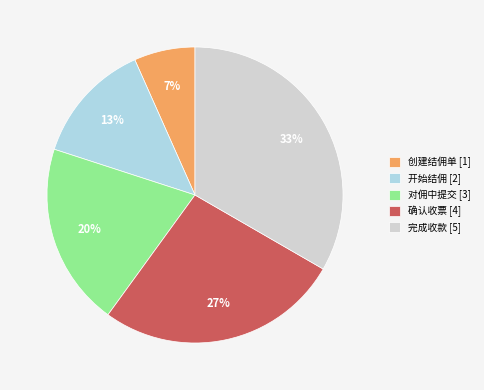

Rank the categories by value from lowest to highest.

创建结佣单 [1], 开始结佣 [2], 对佣中提交 [3], 确认收票 [4], 完成收款 [5]